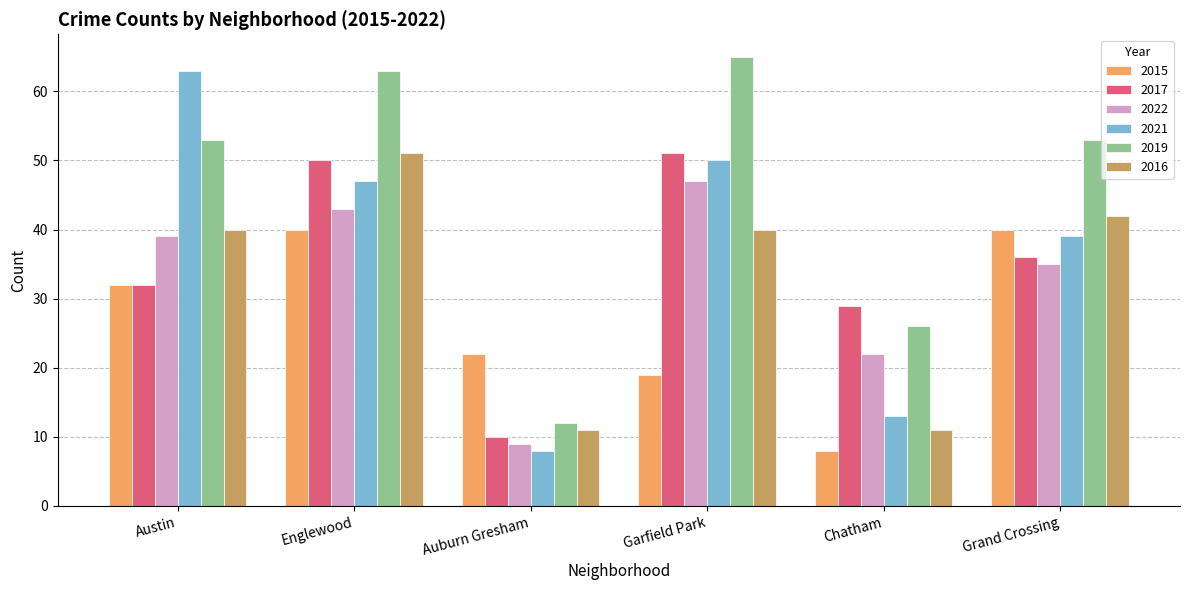

The 2015 series shows 34 at Auburn Gresham. True or false?

False